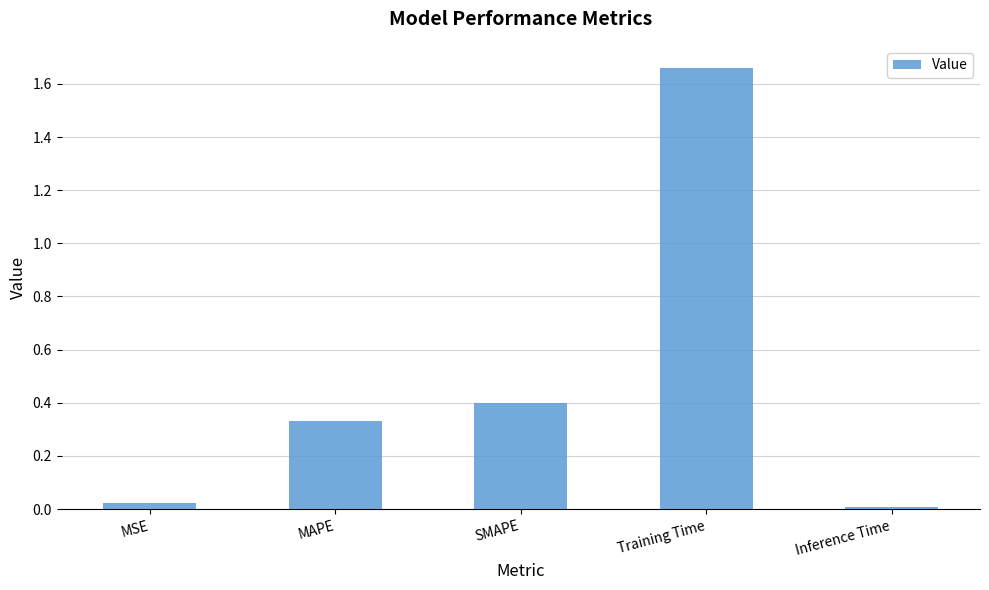

What is the average value?

0.5